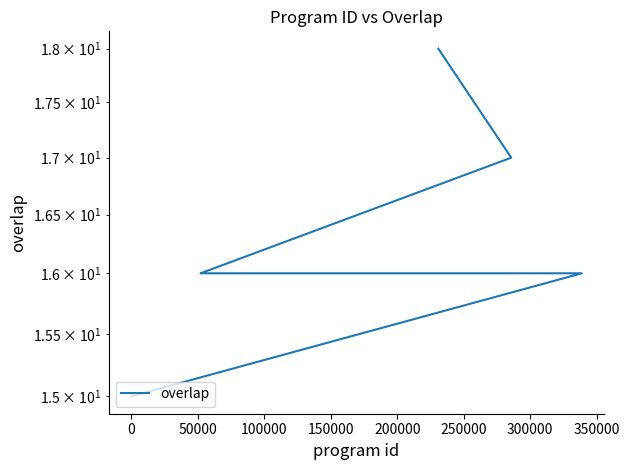

What is the average value?

16